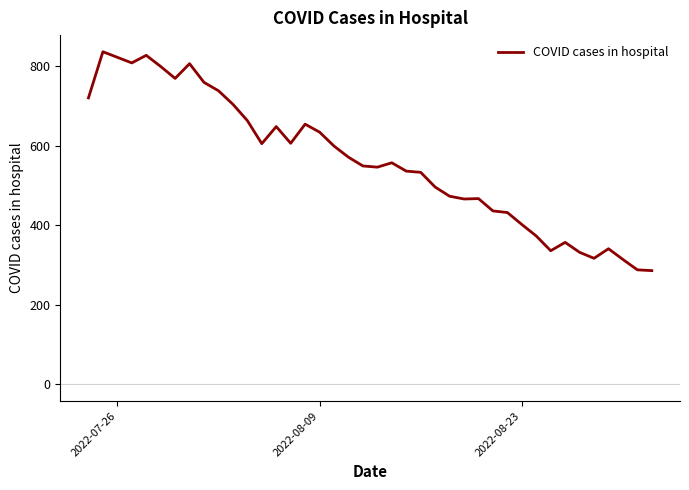

What is the smallest value displayed?

286